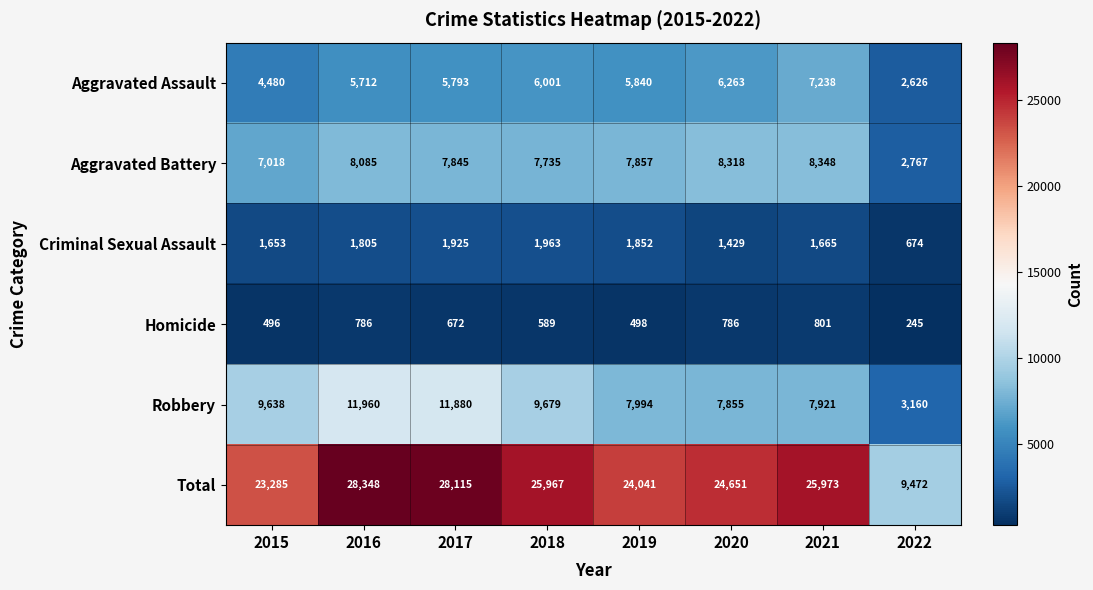

Between 2017 and 2018, which series saw the biggest shift?

Robbery